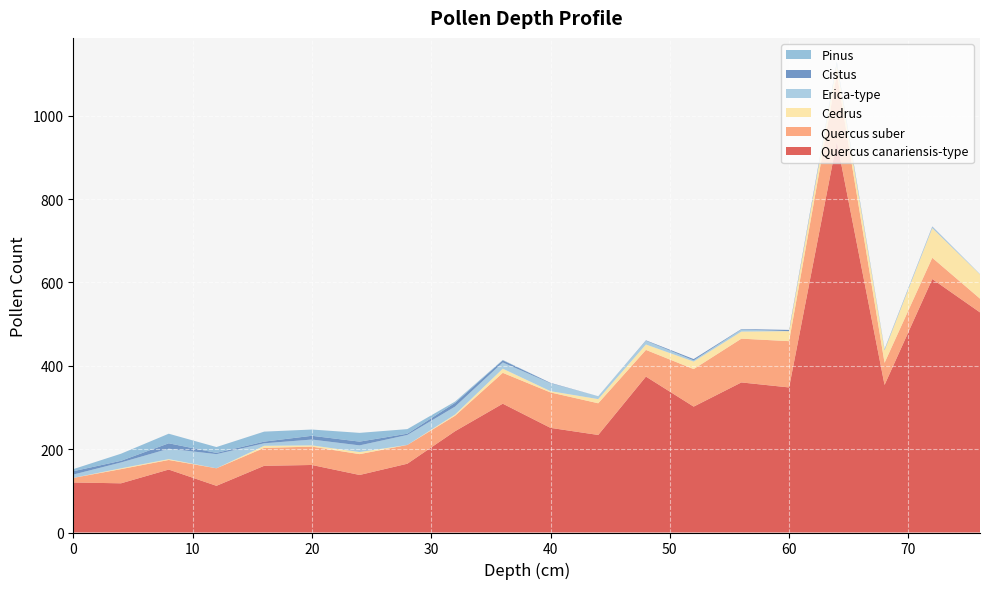

Reading right to left, transcribe all the data shown in this chart.

Quercus canariensis-type: 76=528	72=608	68=354	64=938	60=348	56=360	52=302	48=374	44=234	40=251	36=309	32=243	28=165	24=138	20=162	16=160	12=112	8=151	4=118	0=120
Quercus suber: 76=33	72=51	68=53	64=163	60=111	56=105	52=90	48=64	44=76	40=85	36=74	32=37	28=45	24=50	20=44	16=43	12=42	8=23	4=34	0=11
Cedrus: 76=58	72=71	68=30	64=21	60=24	56=17	52=18	48=13	44=10	40=3	36=10	32=3	28=0	24=5	20=3	16=5	12=0	8=2	4=2	0=0
Erica-type: 76=1	72=3	68=1	64=4	60=0	56=5	52=3	48=9	44=7	40=19	36=15	32=19	28=24	24=16	20=14	16=6	12=34	8=25	4=14	0=8
Cistus: 76=0	72=1	68=1	64=3	60=3	56=1	52=3	48=1	44=0	40=1	36=5	32=9	28=3	24=9	20=9	16=4	12=3	8=13	4=4	0=8
Pinus: 76=0	72=0	68=1	64=1	60=0	56=0	52=0	48=0	44=0	40=0	36=1	32=3	28=11	24=21	20=15	16=24	12=14	8=23	4=17	0=5